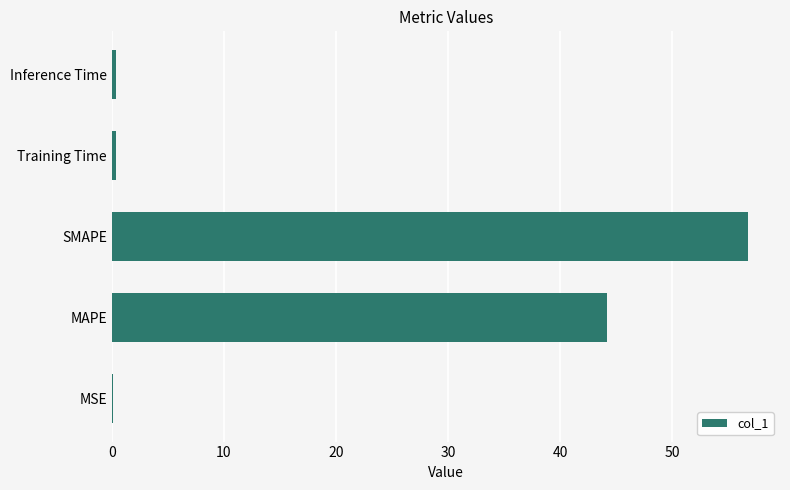

What value does the data have at SMAPE?

56.8